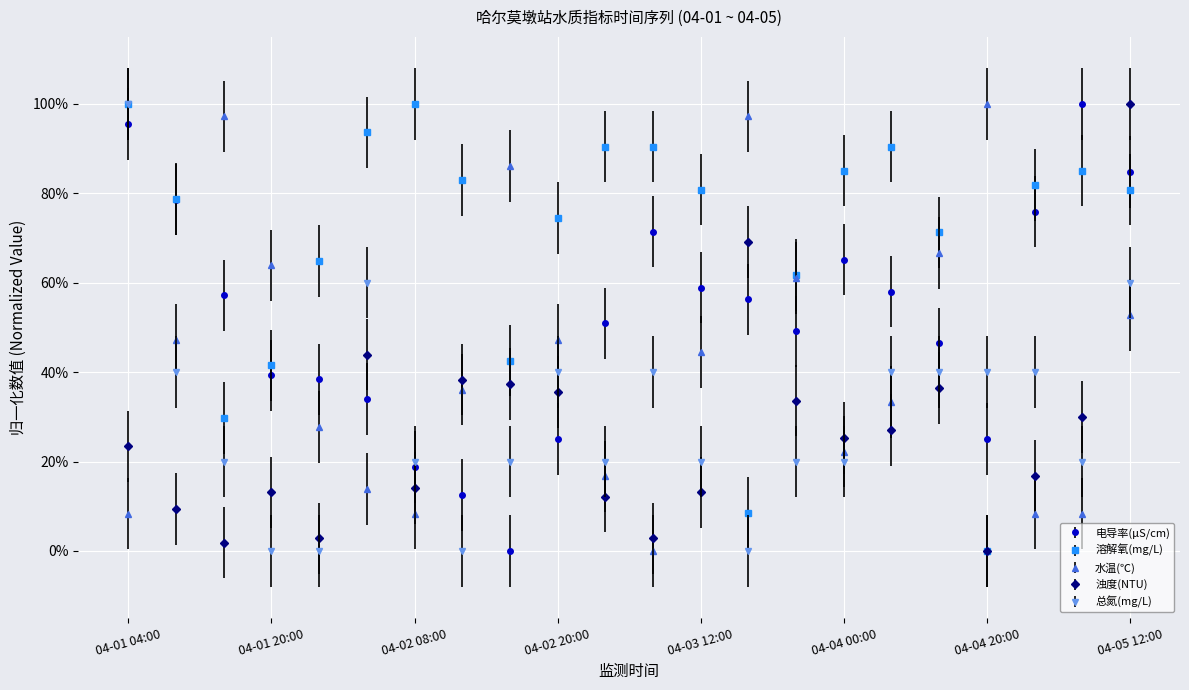

Does the chart display data point markers on the line(s)?

Yes